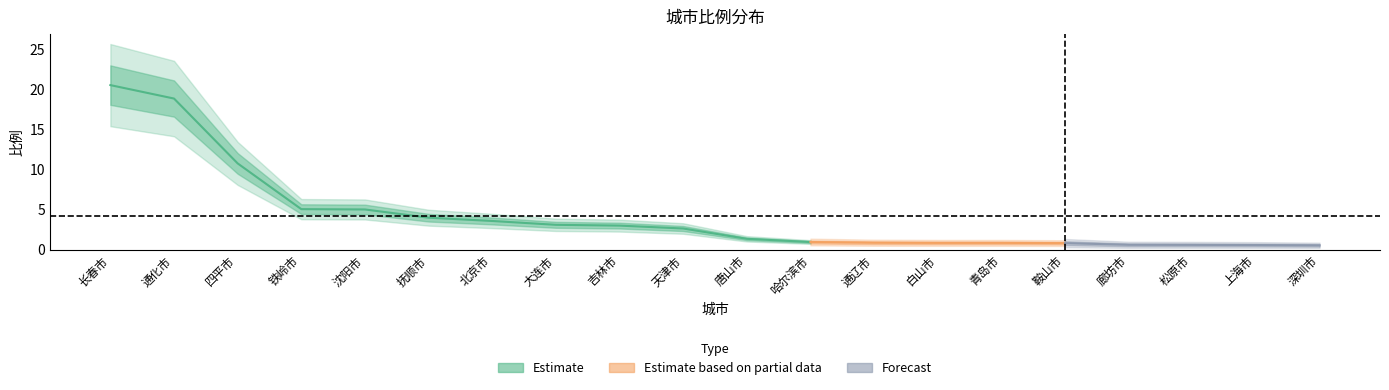

The value at 四平市 is 10.8. True or false?

True